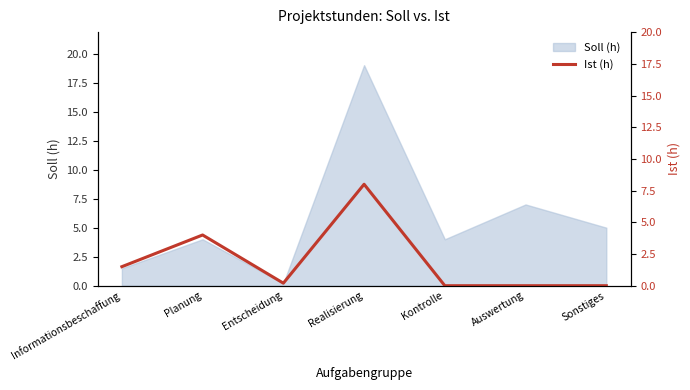

Where is Soll (h) nearest to the value 9?

Auswertung